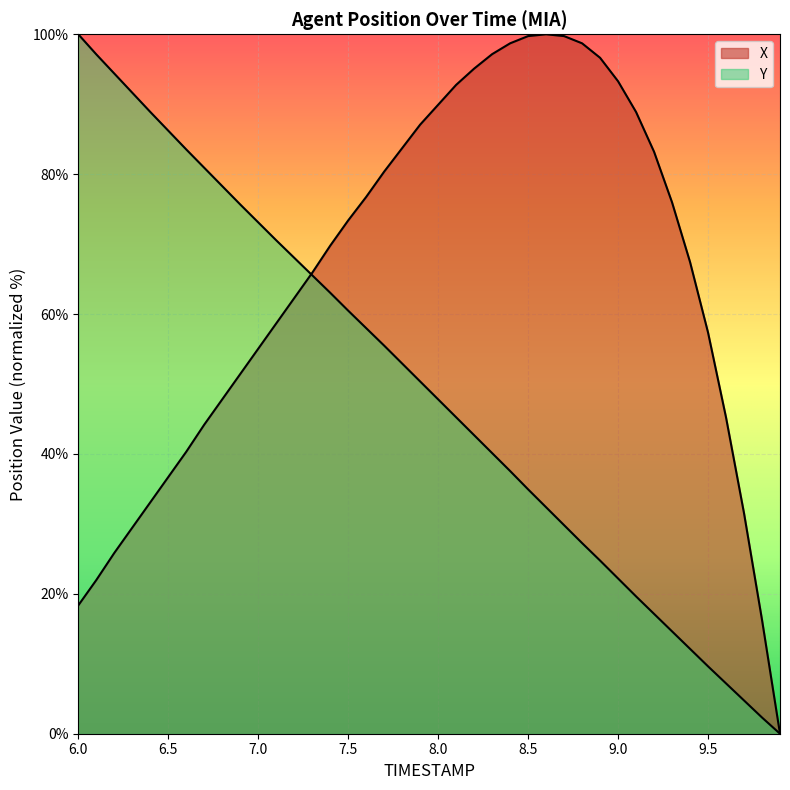

List the labels in order of Y value, smallest first.

9.9, 9.8, 9.7, 9.6, 9.5, 9.4, 9.3, 9.2, 9.1, 9.0, 8.9, 8.8, 8.7, 8.6, 8.5, 8.4, 8.3, 8.2, 8.1, 8.0, 7.9, 7.8, 7.7, 7.6, 7.5, 7.4, 7.3, 7.2, 7.1, 7.0, 6.9, 6.8, 6.7, 6.6, 6.5, 6.4, 6.3, 6.2, 6.1, 6.0